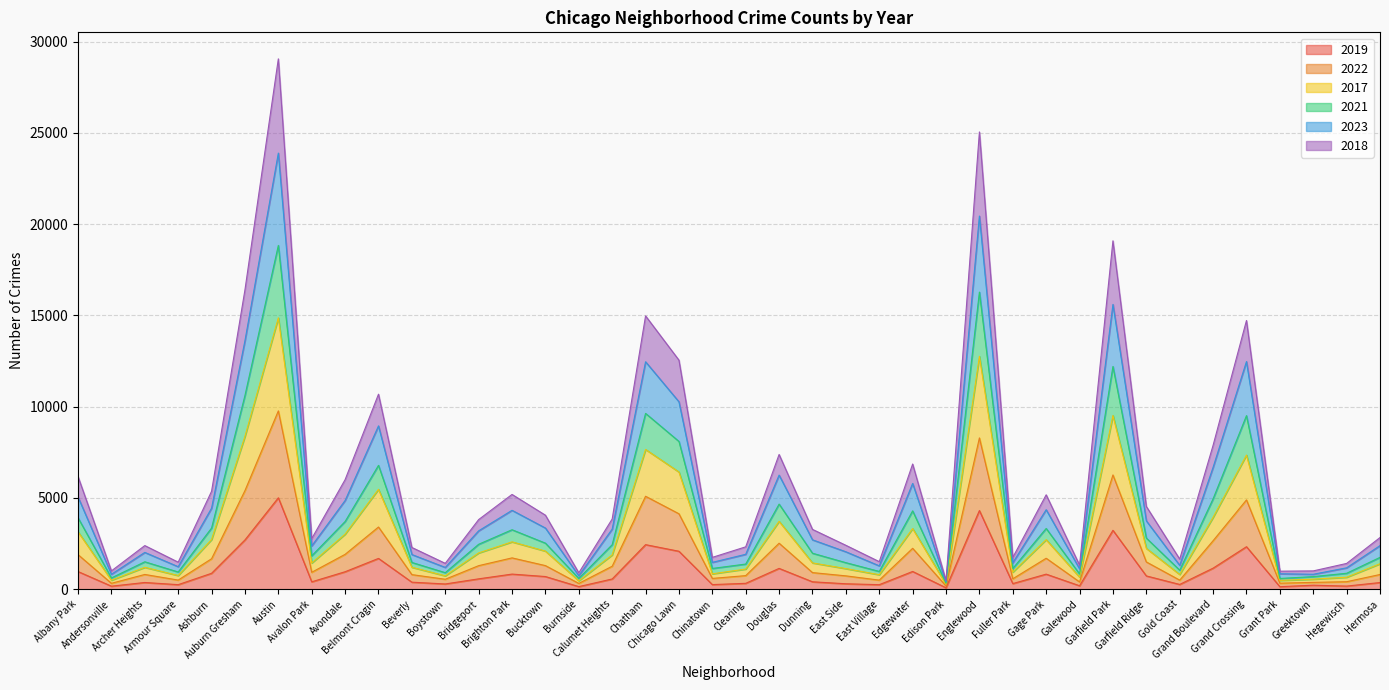

What are all the series names shown in the legend?

2019, 2022, 2017, 2021, 2023, 2018